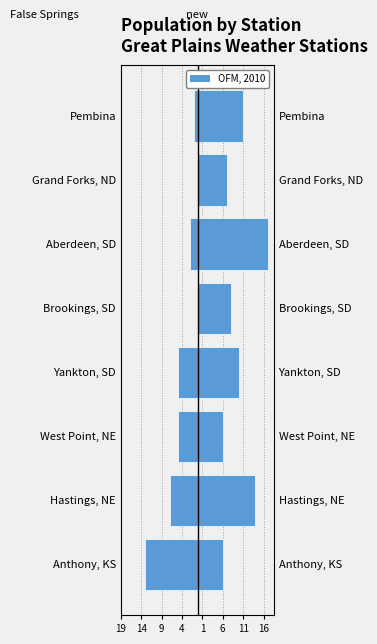

What is the value of the False Springs bar at the 3rd from the left?

-5